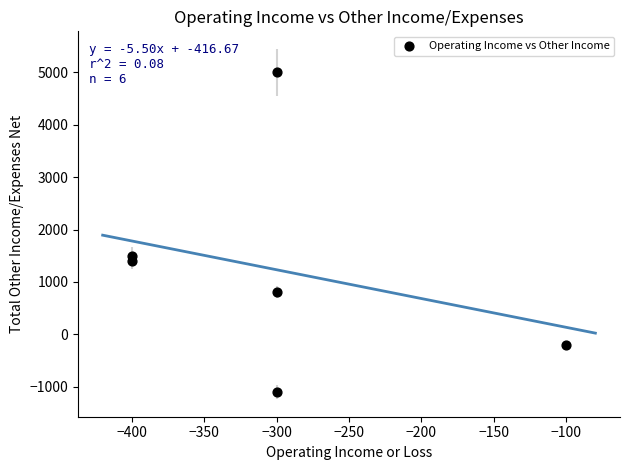

What is the range of X values (max minus min)?

300